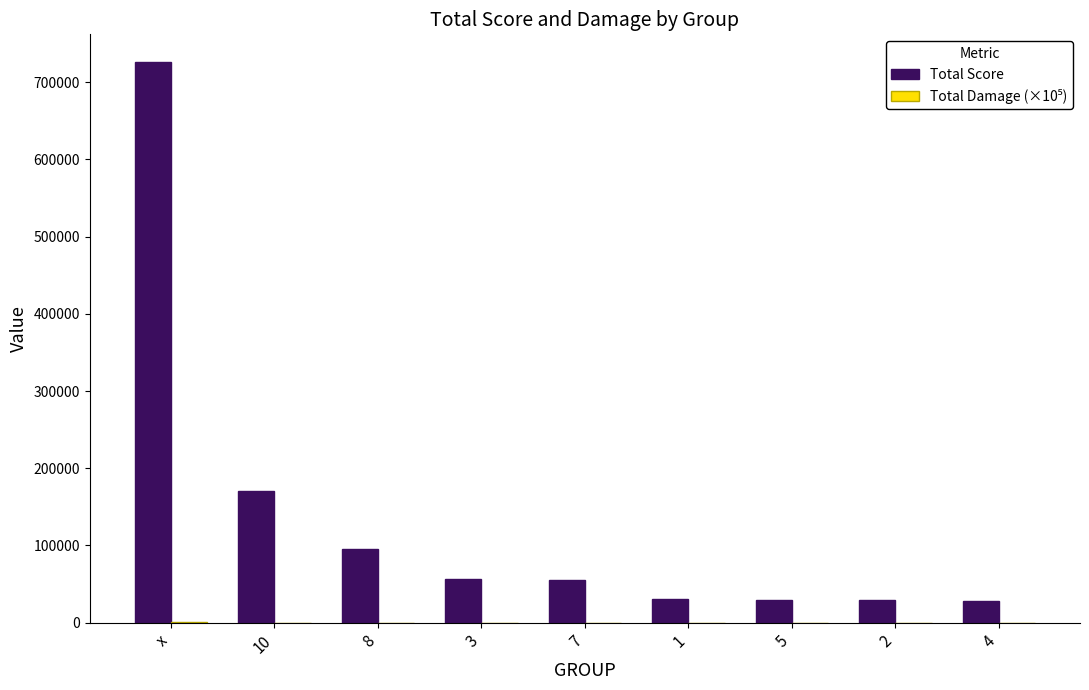

The value of Total Score at 10 is 170523. True or false?

True